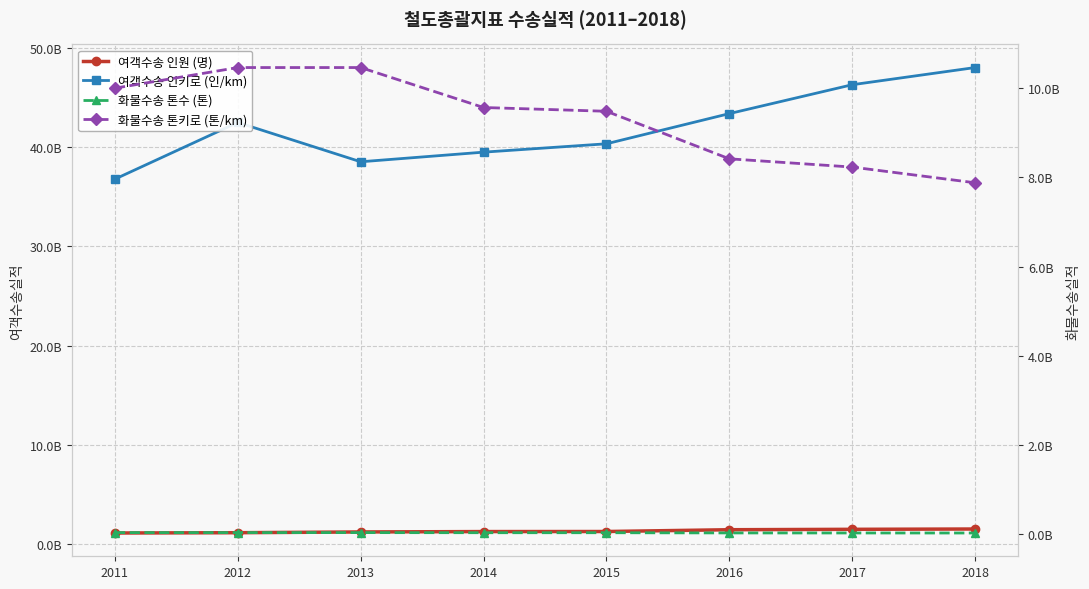

Where does the 화물수송 톤수 (톤) series first go above 37379168?

2011